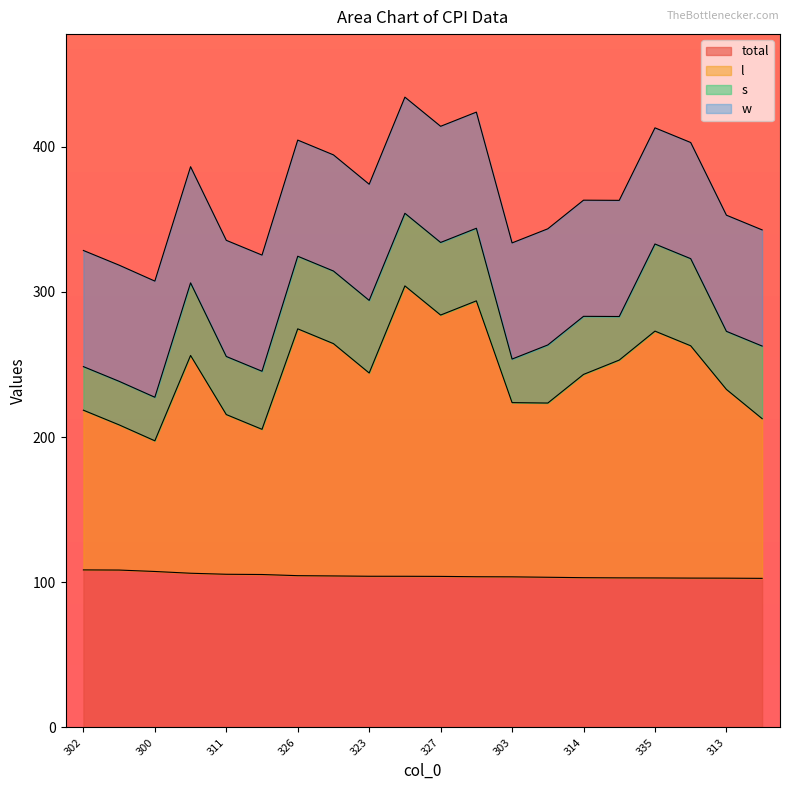

What are all the series names shown in the legend?

total, l, s, w